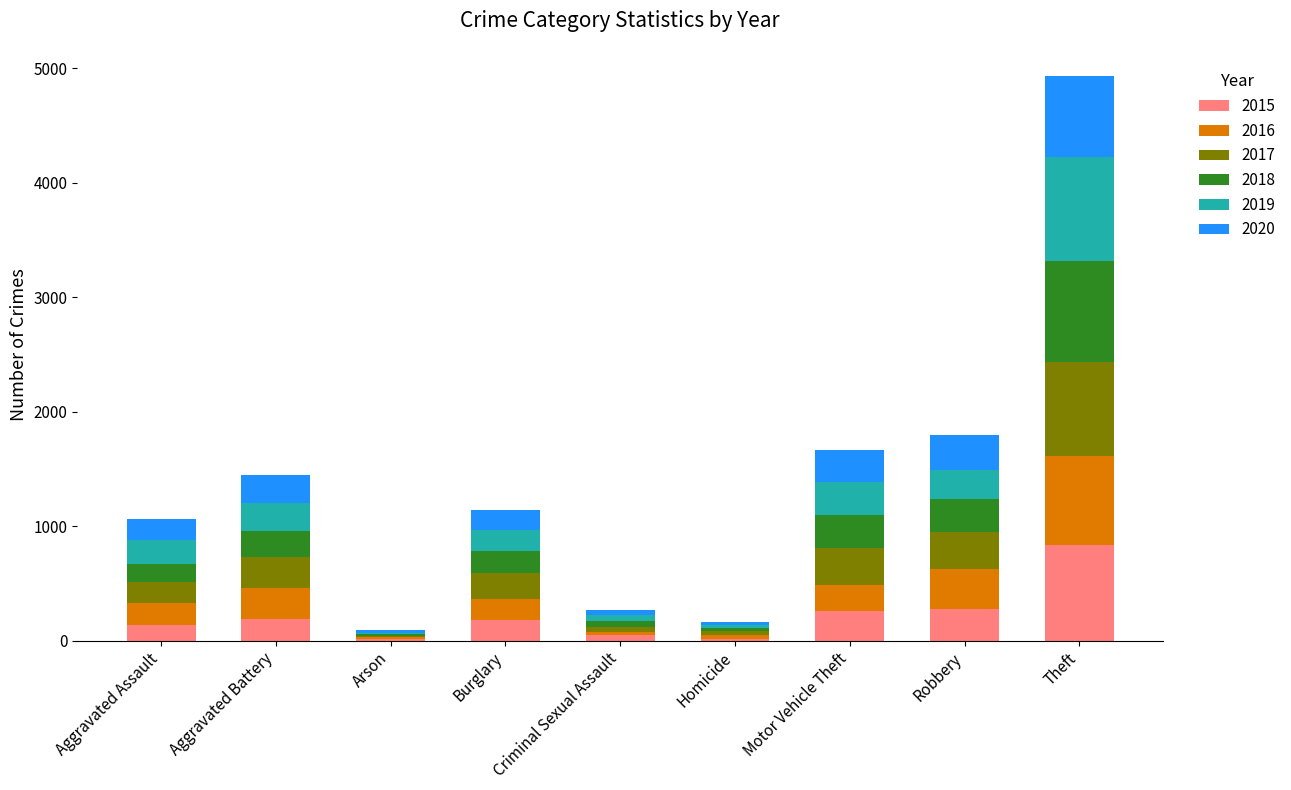

At which category is the sum across all series the highest?

Theft